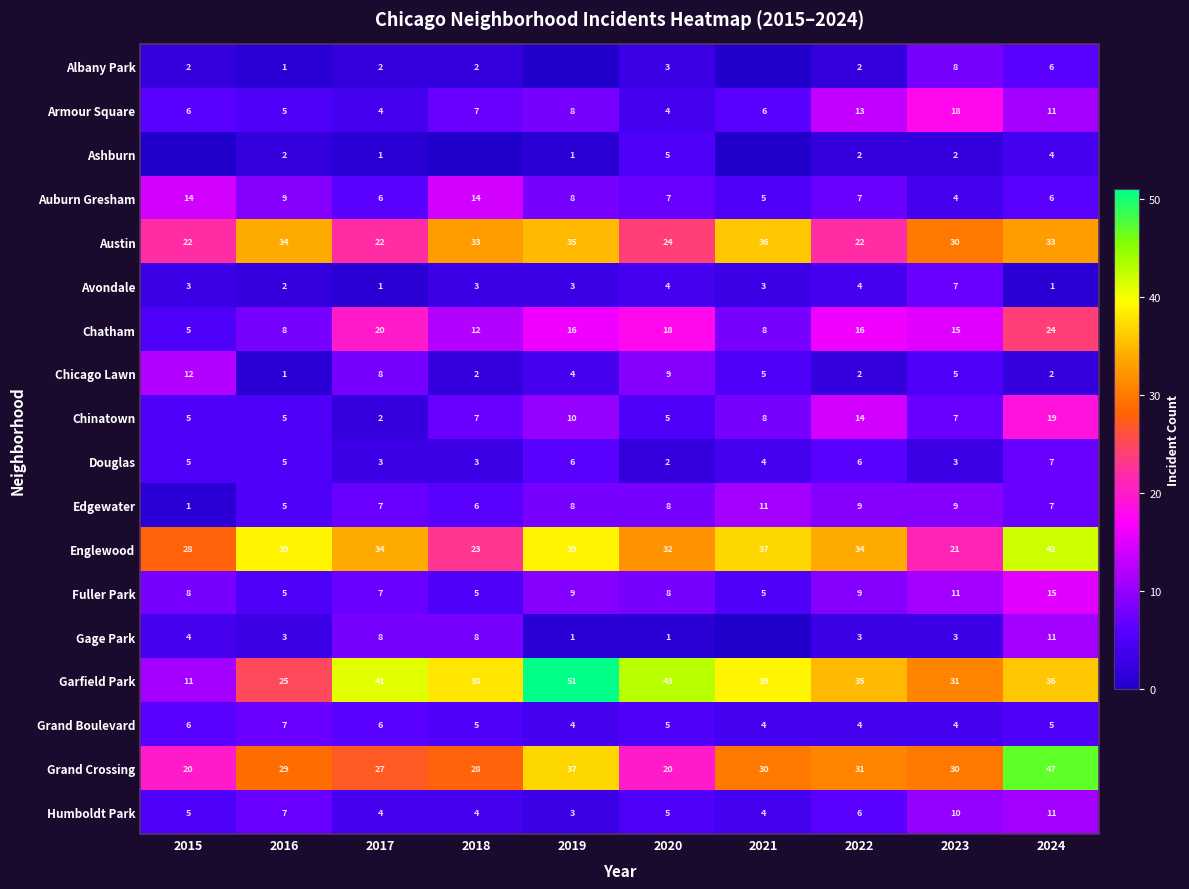

What is the sum of all Grand Boulevard values?

50